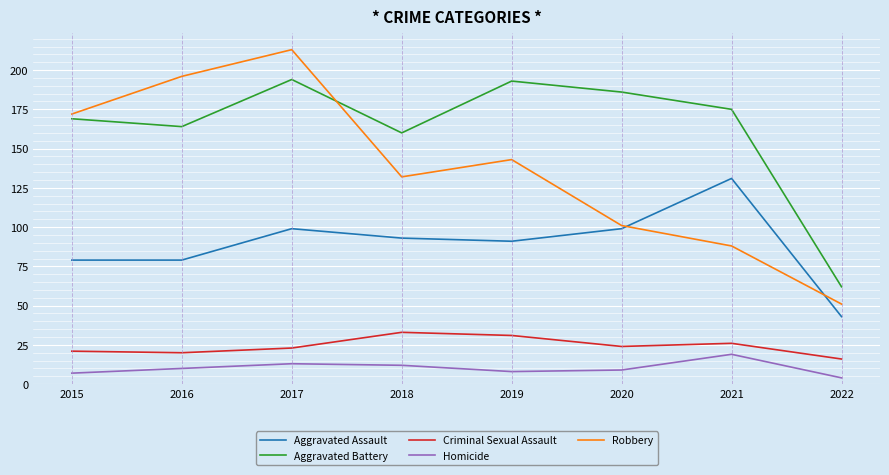

Which label corresponds to the smallest value in the chart?

2022